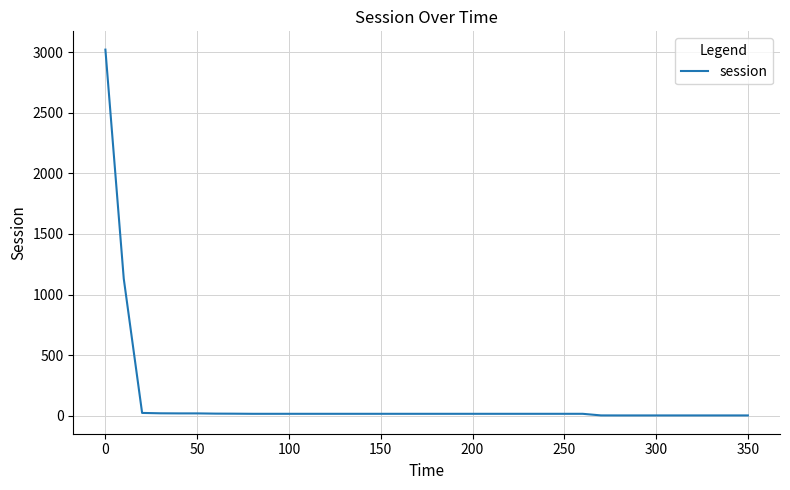

What is the difference between the maximum and minimum values?

3017.5